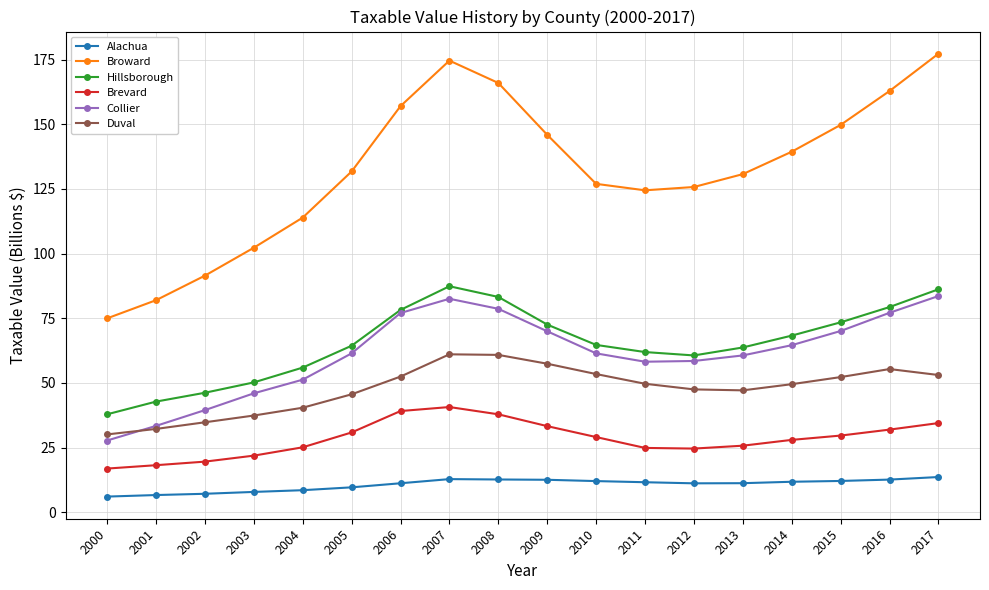

True or false: Alachua and Brevard intersect in this chart.

False